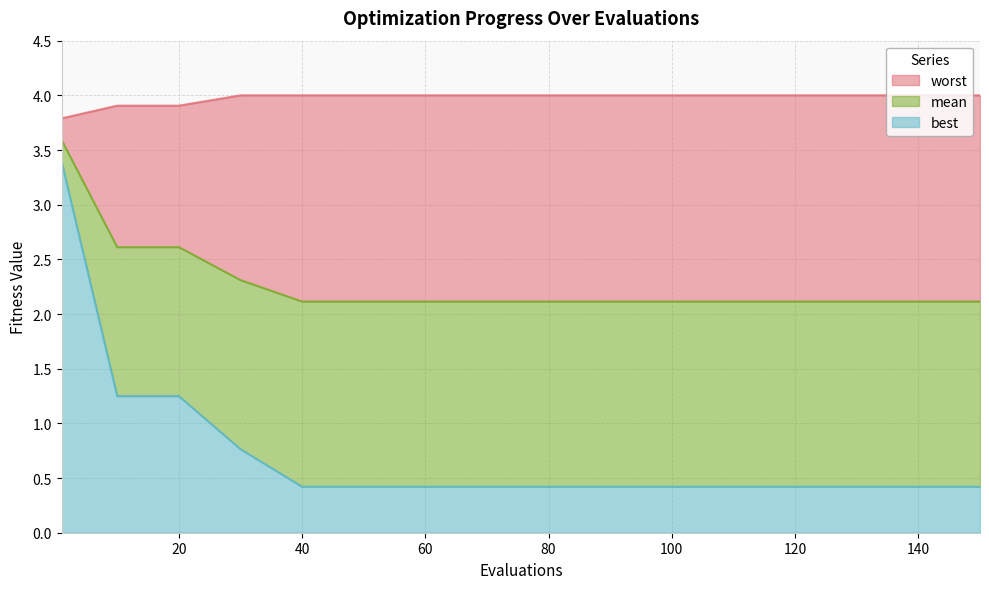

What is the approximate value of best at 120?

0.4